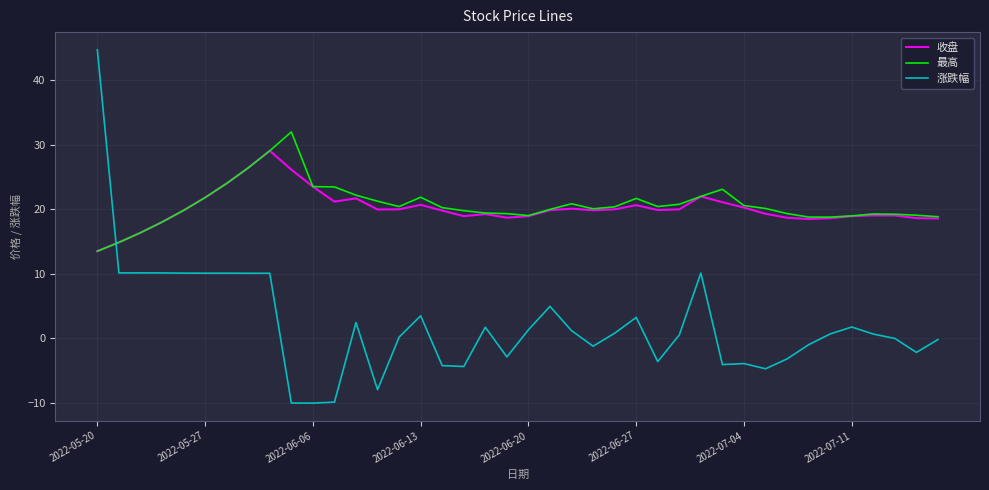

Which series has the widest spread of values?

涨跌幅